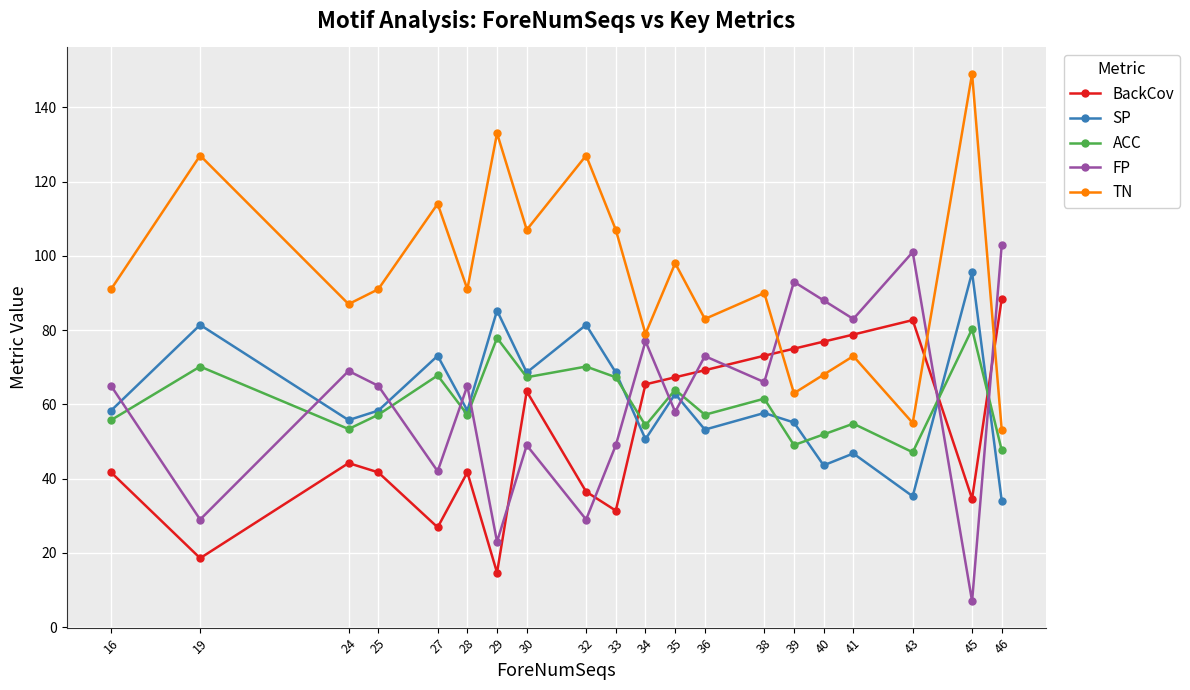

What is the sum of the SP values at 43 and 34?

85.9